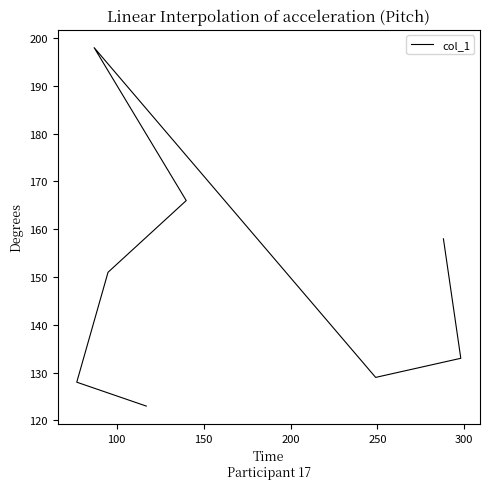

Approximately how many times larger is the value at 300 compared to 200?

0.8